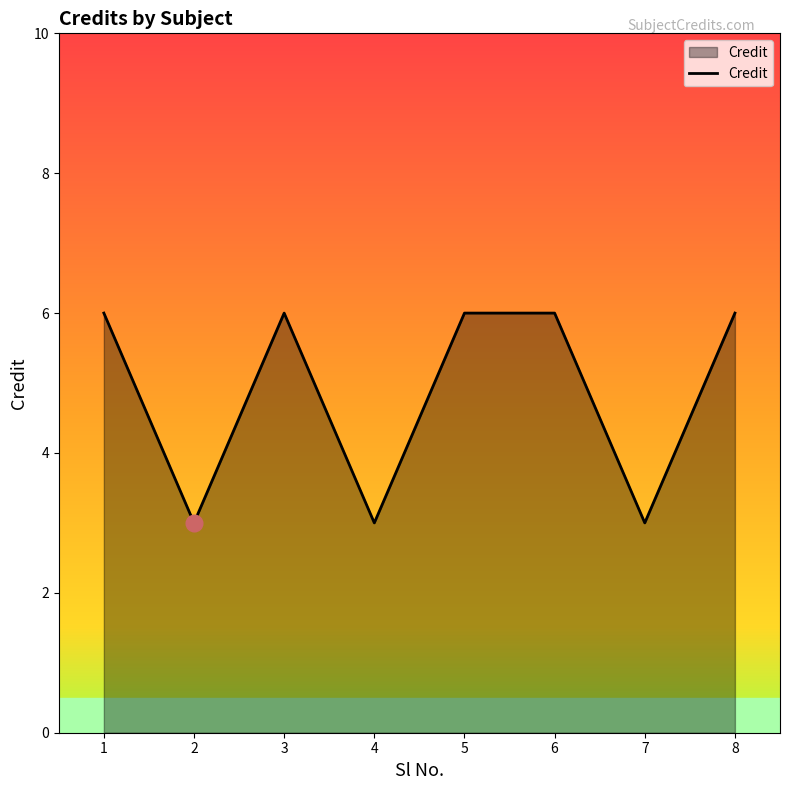

Reading left to right, extract all data points from this chart.

1=6	2=3	3=6	4=3	5=6	6=6	7=3	8=6